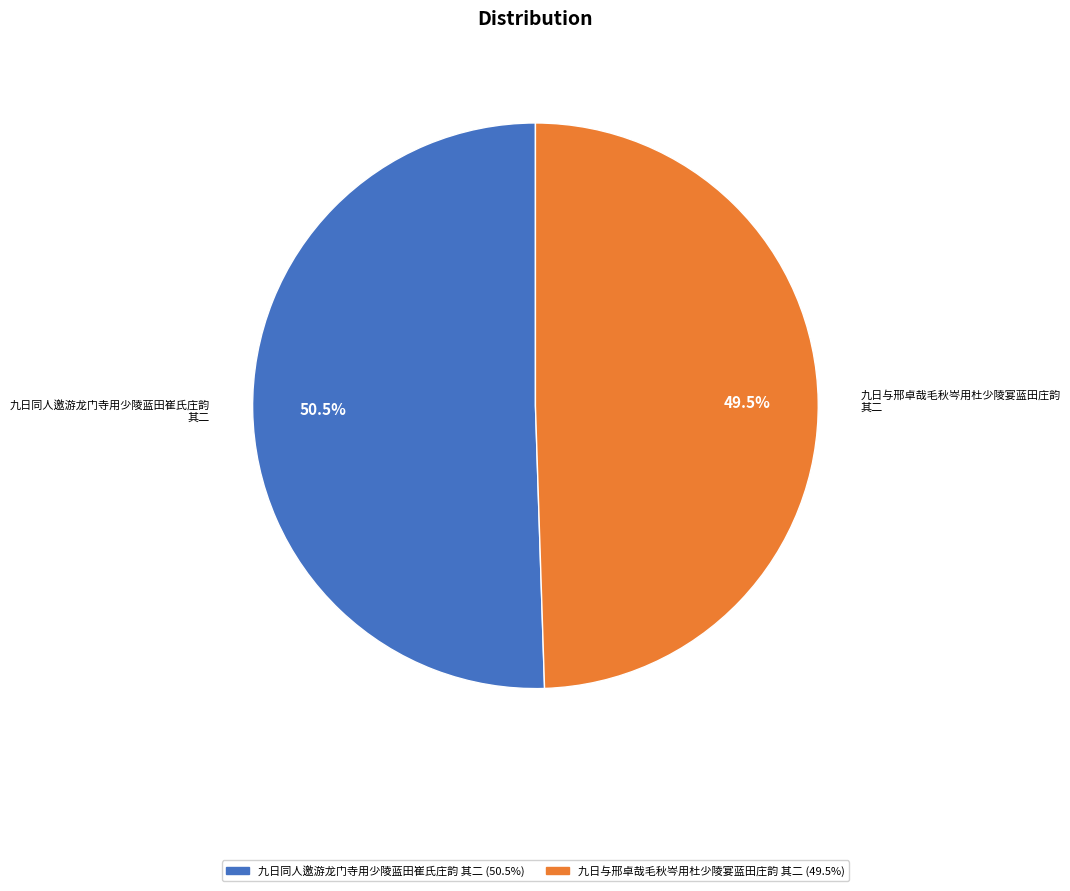

Is there any slice that represents more than half of the pie?

Yes